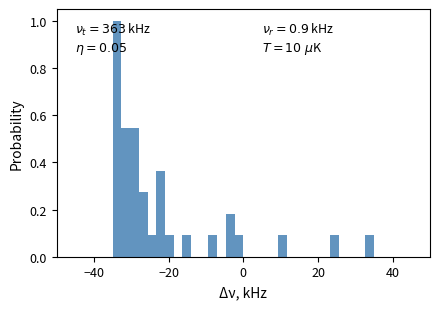

Read against the x-axis, roughly where is the centre of the tallest bar?

-34